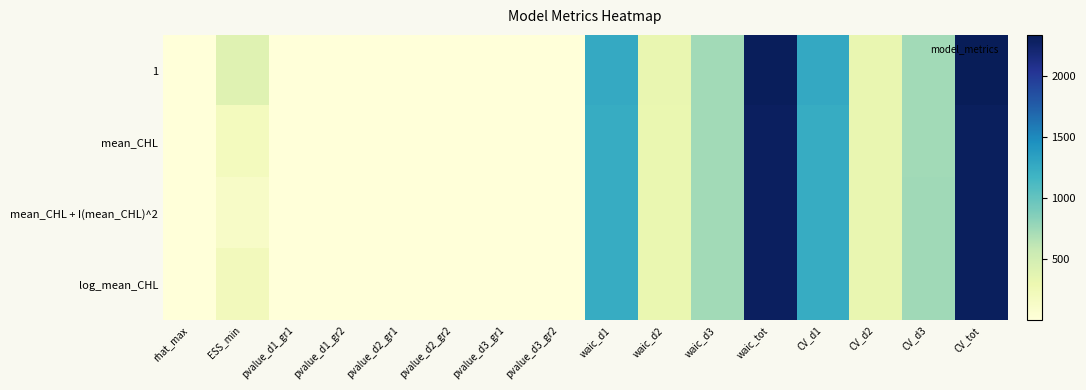

List the series in order of their peak value, lowest first.

mean_CHL, mean_CHL + I(mean_CHL)^2, log_mean_CHL, 1